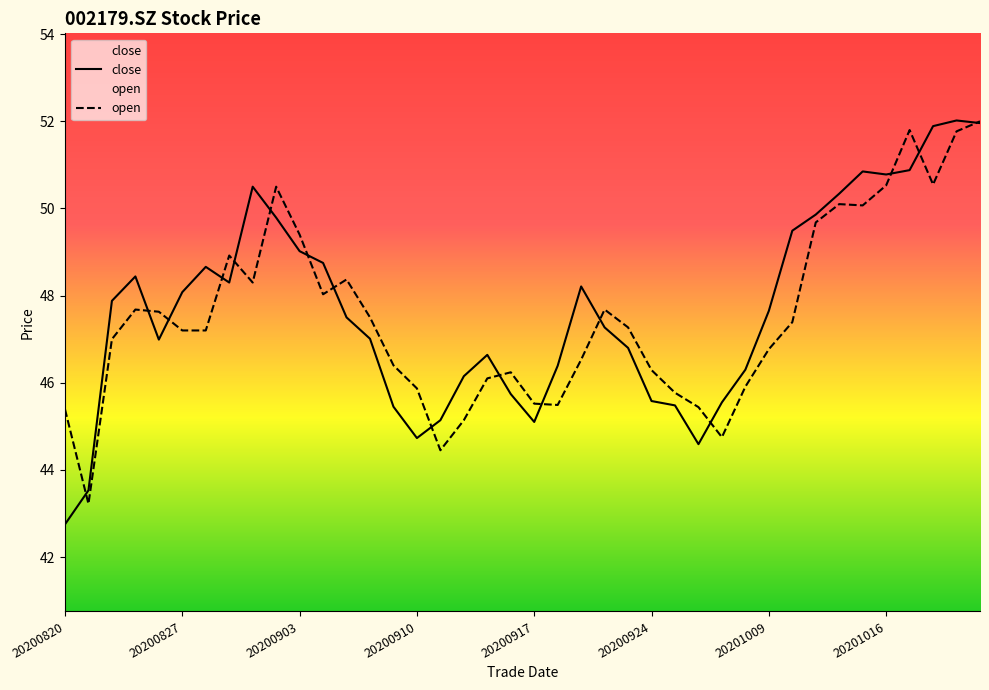

Reading left to right, what are all the values shown in this chart?

close: 42.8	43.5	47.9	48.4	47.0	48.1	48.7	48.3	50.5	49.8	49.0	48.8	47.5	47.0	45.5	44.7	45.1	46.1	46.6	45.7	45.1	46.4	48.2	47.3	46.8	45.6	45.5	44.6	45.5	46.3	47.6	49.5	49.9	50.3	50.9	50.8	50.9	51.9	52.0	52.0
open: 45.4	43.2	47.0	47.7	47.6	47.2	47.2	48.9	48.3	50.5	49.4	48.0	48.4	47.5	46.4	45.9	44.5	45.1	46.1	46.2	45.5	45.5	46.5	47.7	47.3	46.3	45.8	45.4	44.8	45.9	46.8	47.4	49.7	50.1	50.1	50.5	51.8	50.5	51.8	52.0